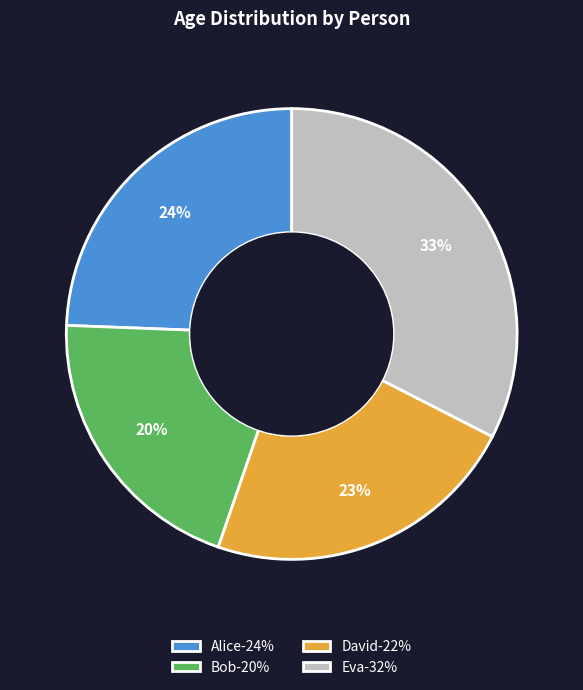

Does David account for over 50% of the chart?

No